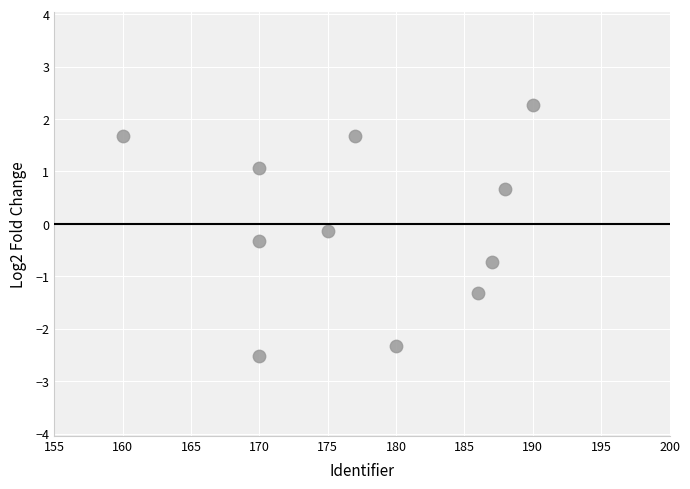

What is the range of Y values (max minus min)?

4.8